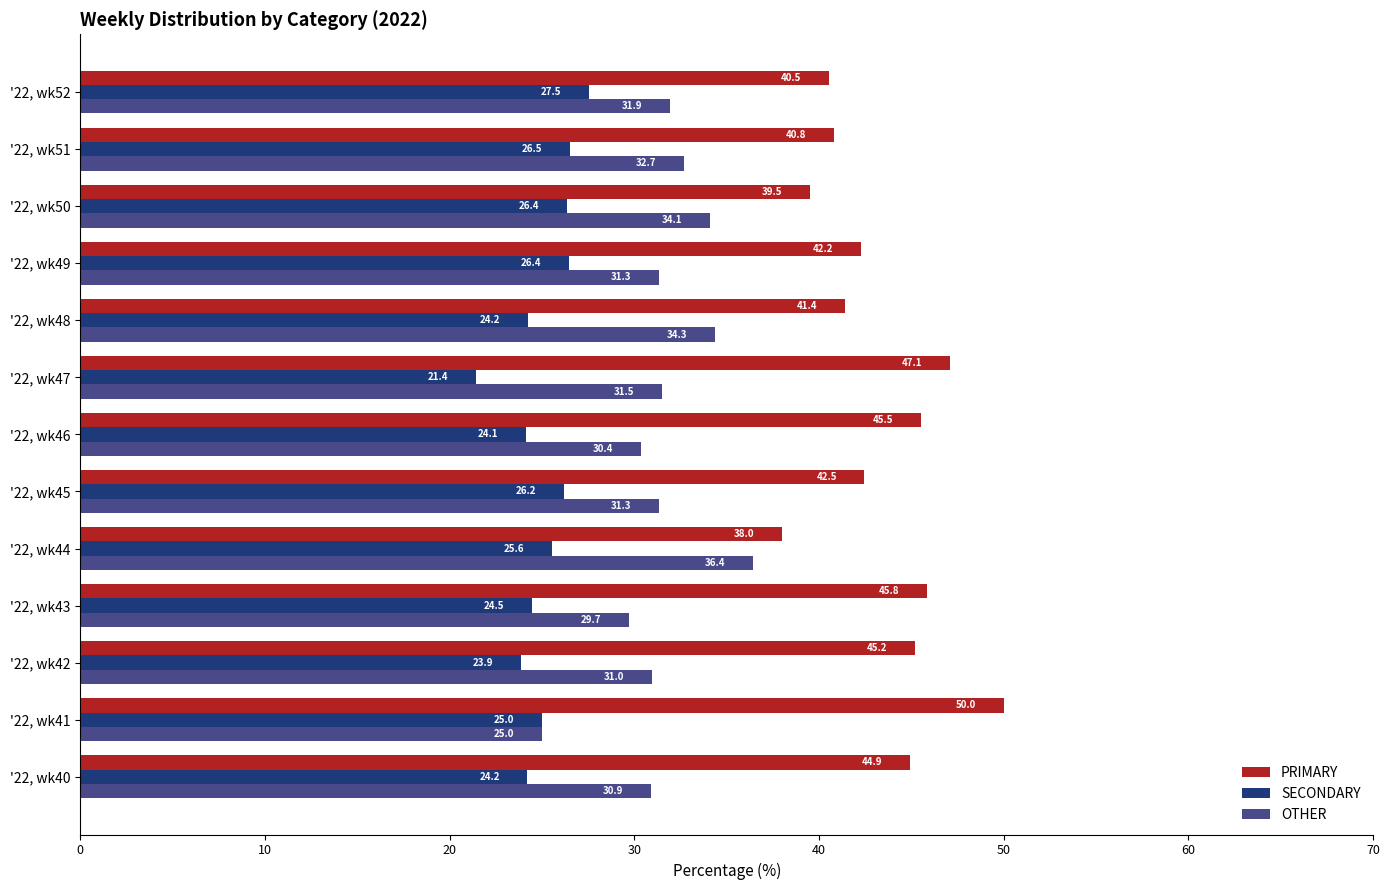

Which category has the highest value across all series?

'22, wk41